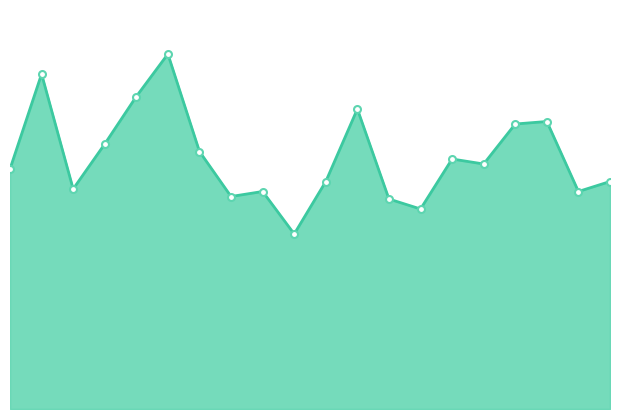

At which category does the data reach its first local valley?

2